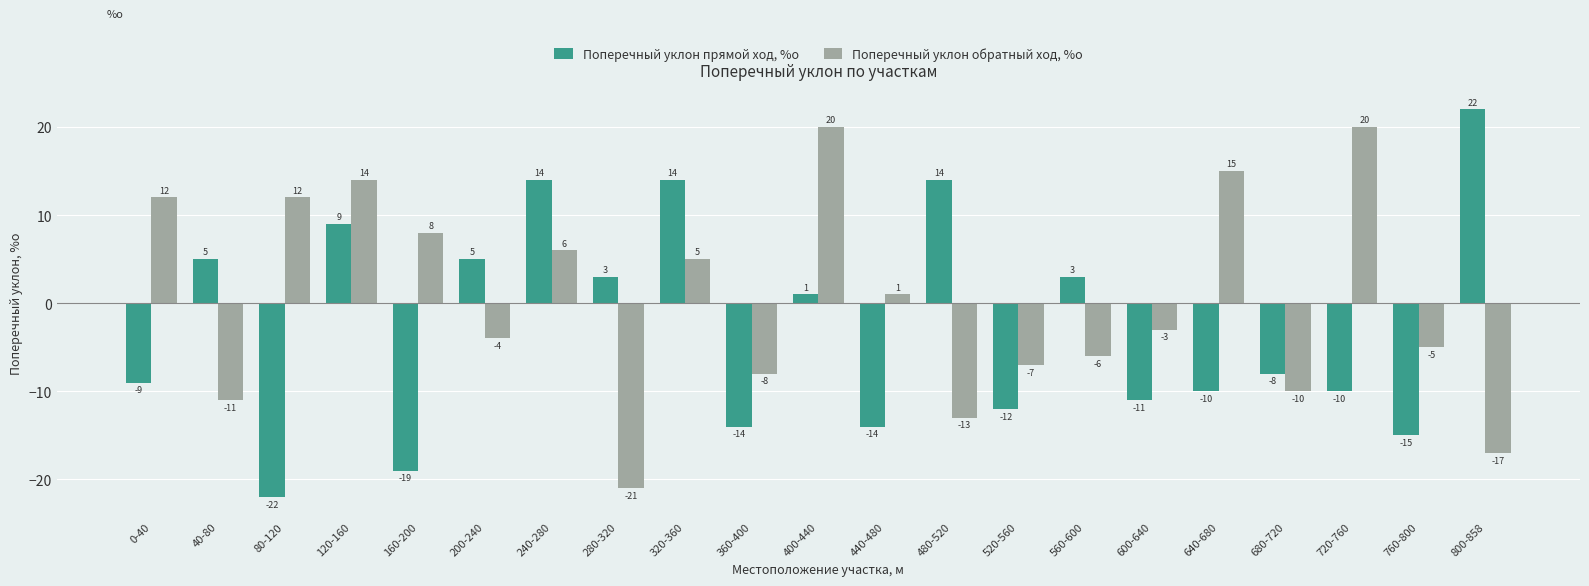

At which category is the sum across all series the highest?

120-160